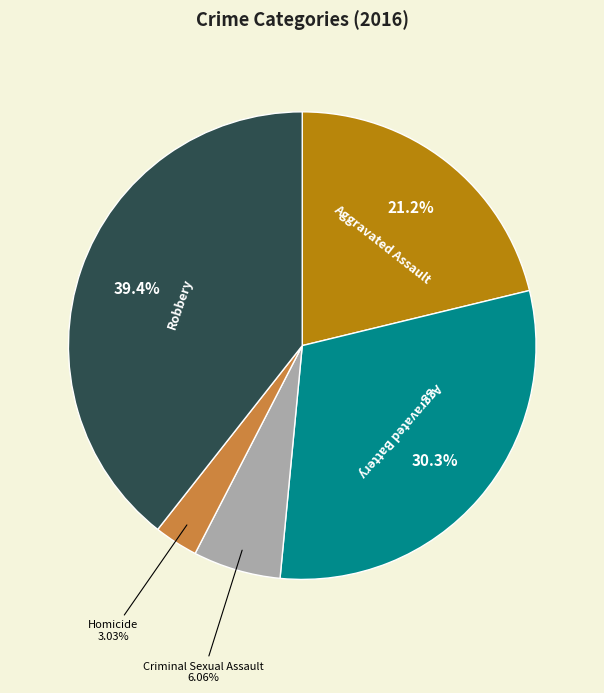

Does Robbery represent more than half of the total?

No